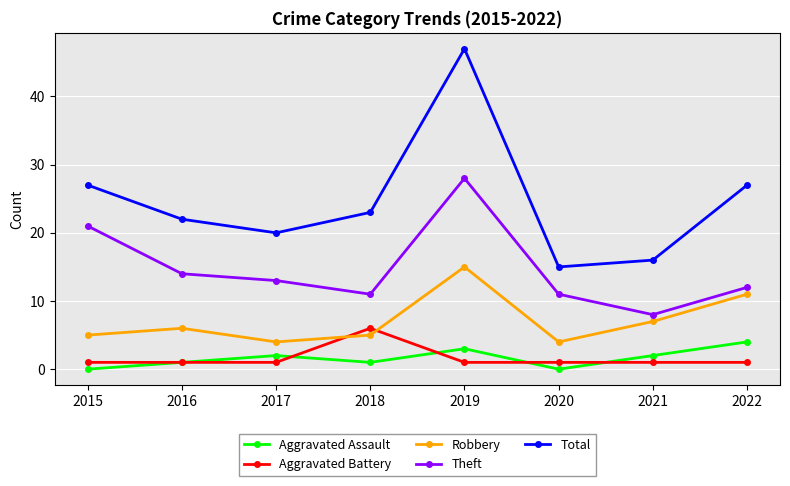

The value of Theft at 2019 is 28. True or false?

True